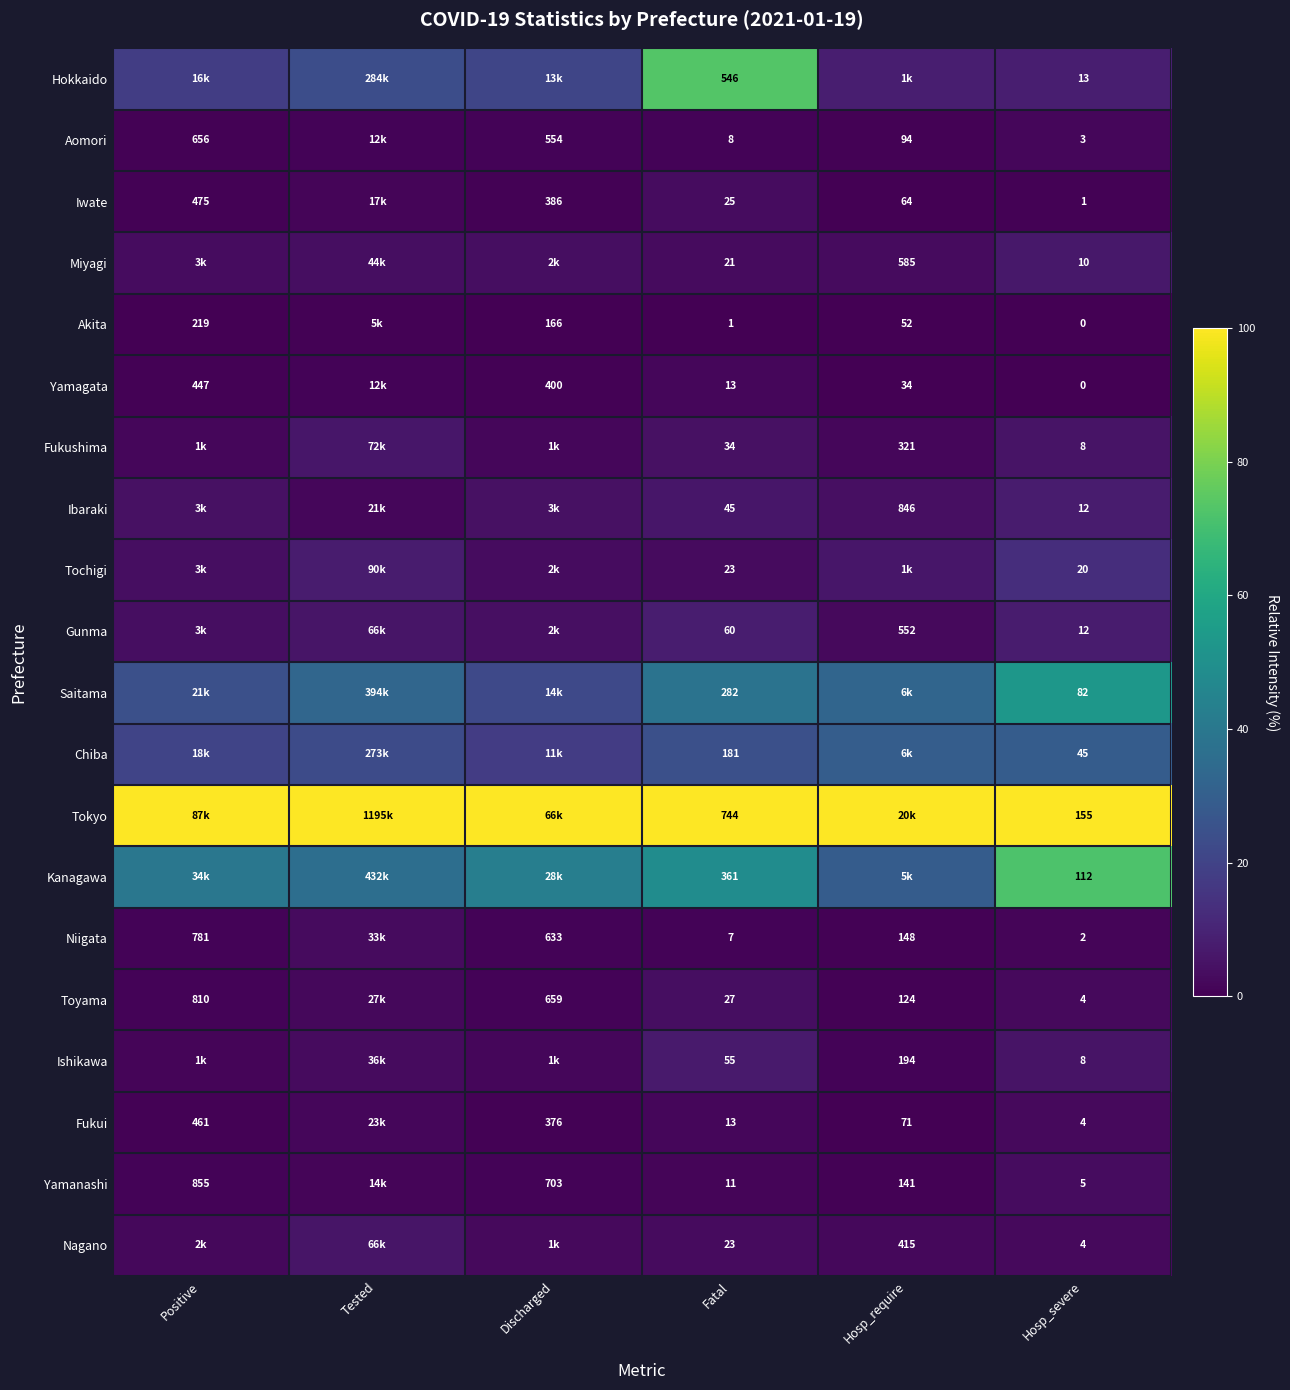

Is the value of Toyama at Hosp_require greater than the value of Gunma at Hosp_require?

No